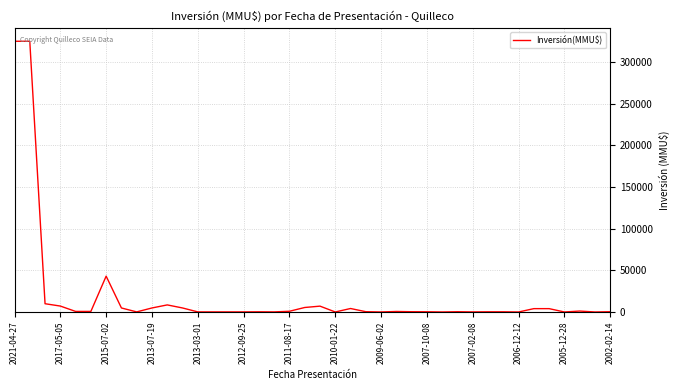

What is the maximum value shown in the chart?

325000